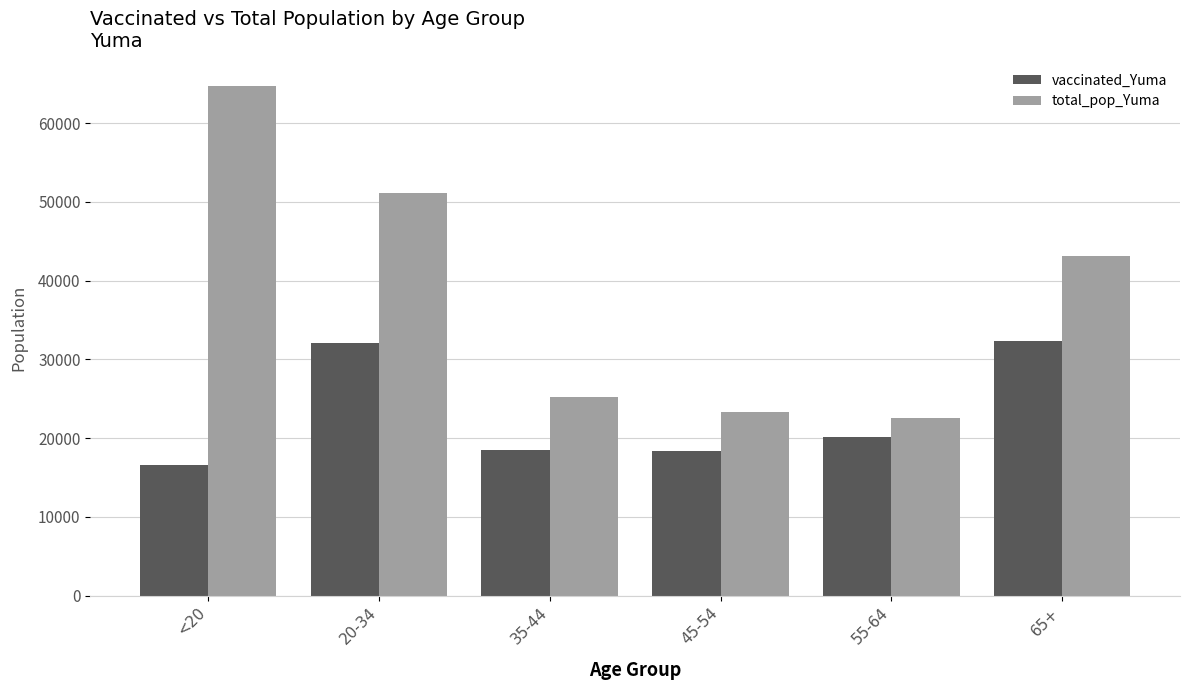

Where is vaccinated_Yuma nearest to the value 24482?

55-64